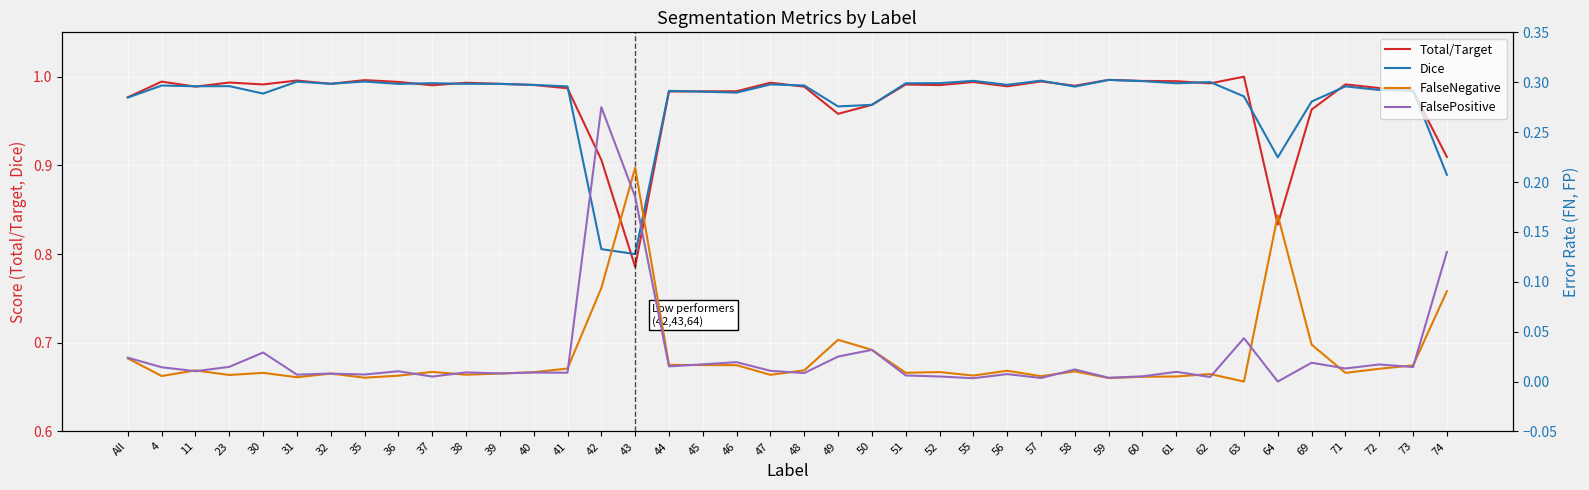

Which category has the lowest value in the FalsePositive series?

64